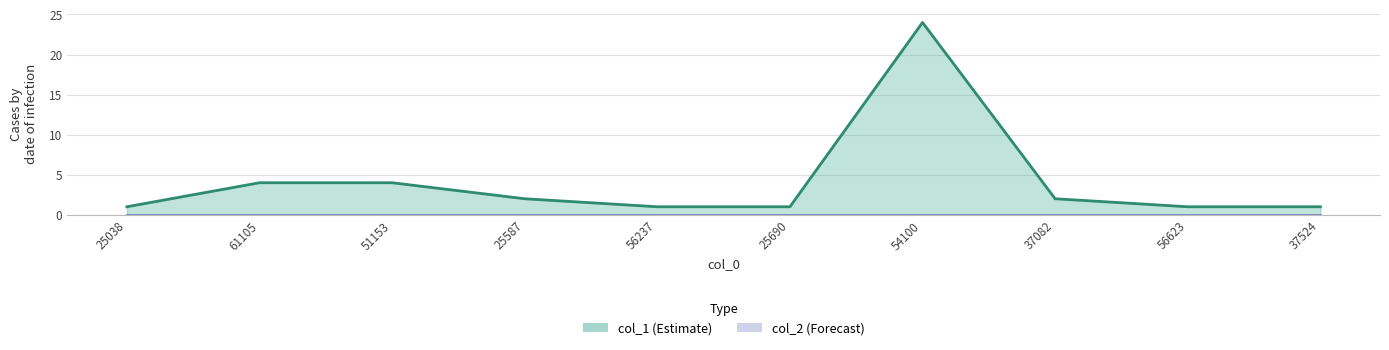

Does the chart have visible grid lines?

Yes